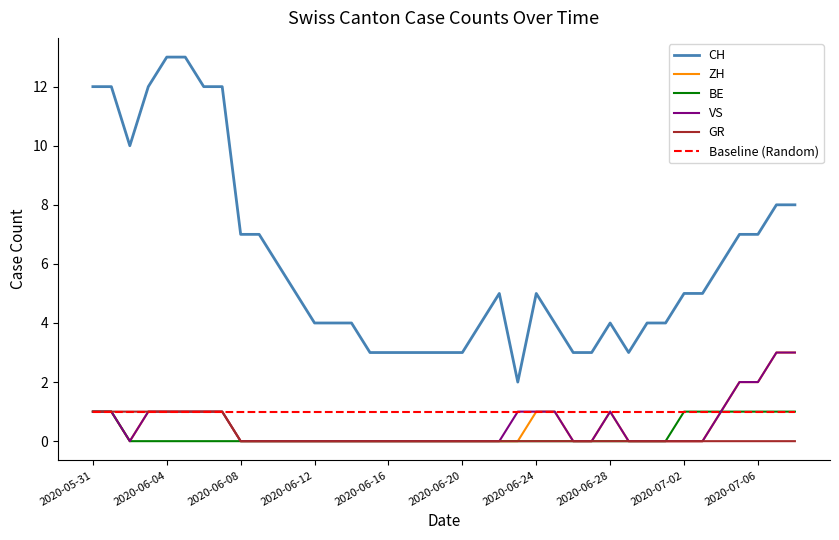

What are all the series names shown in the legend?

CH, ZH, BE, VS, GR, Baseline (Random)